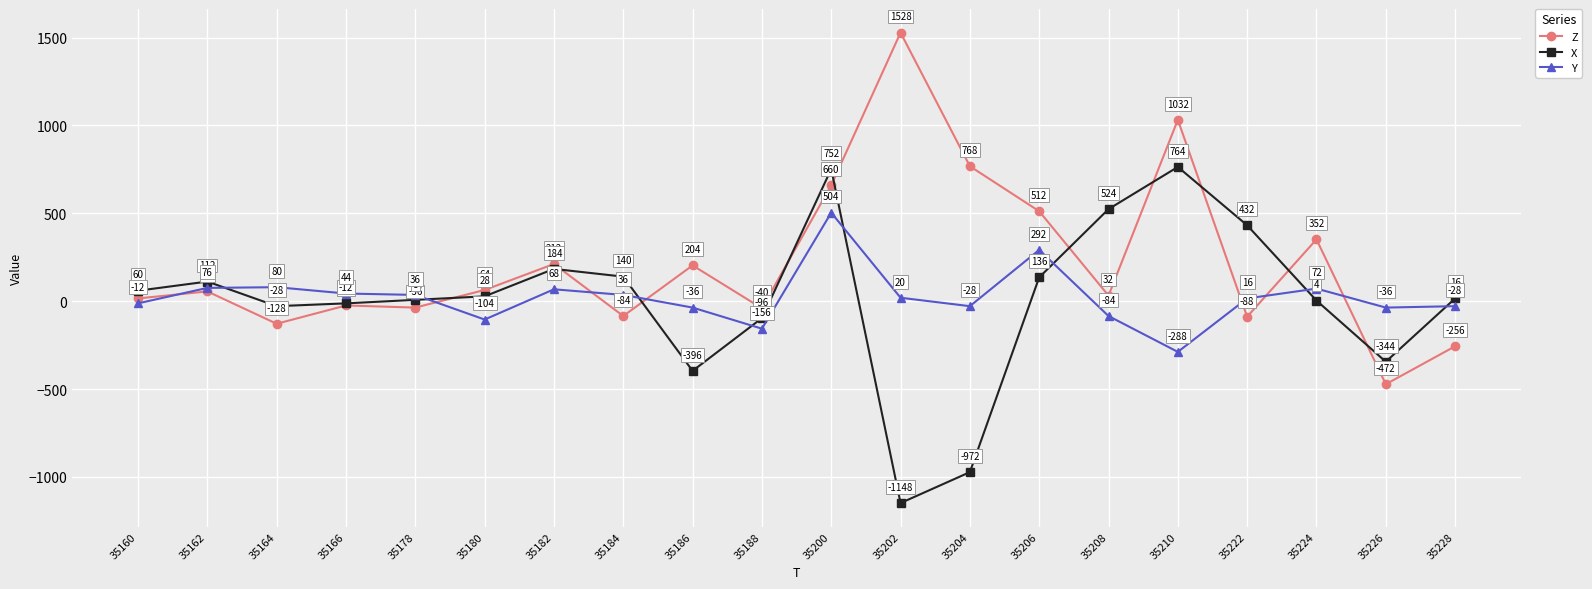

How many interior local peaks does the Z series have?

7